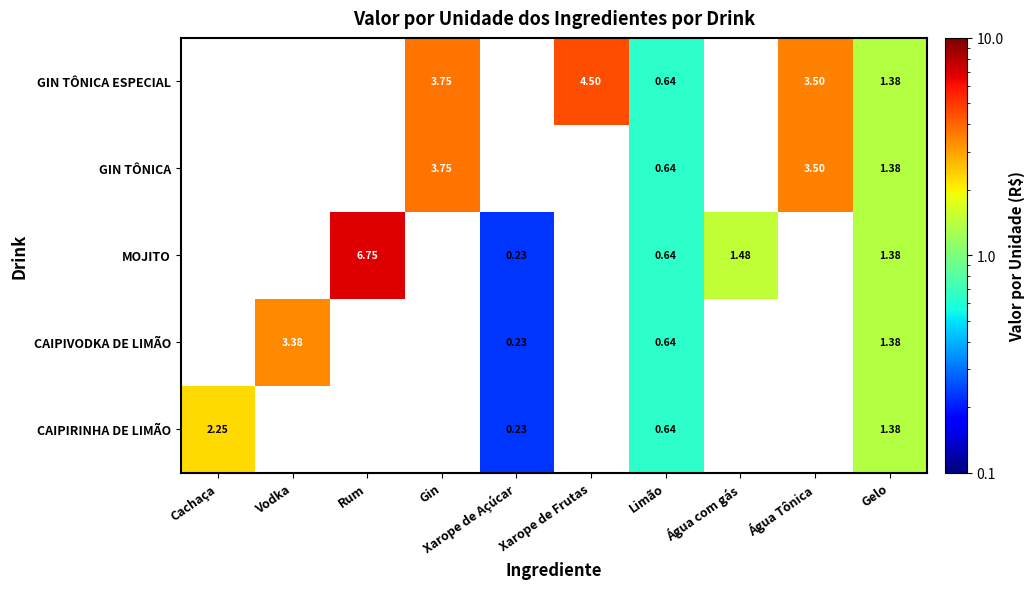

Which has a higher value, Xarope de Açúcar or Xarope de Frutas?

Xarope de Frutas